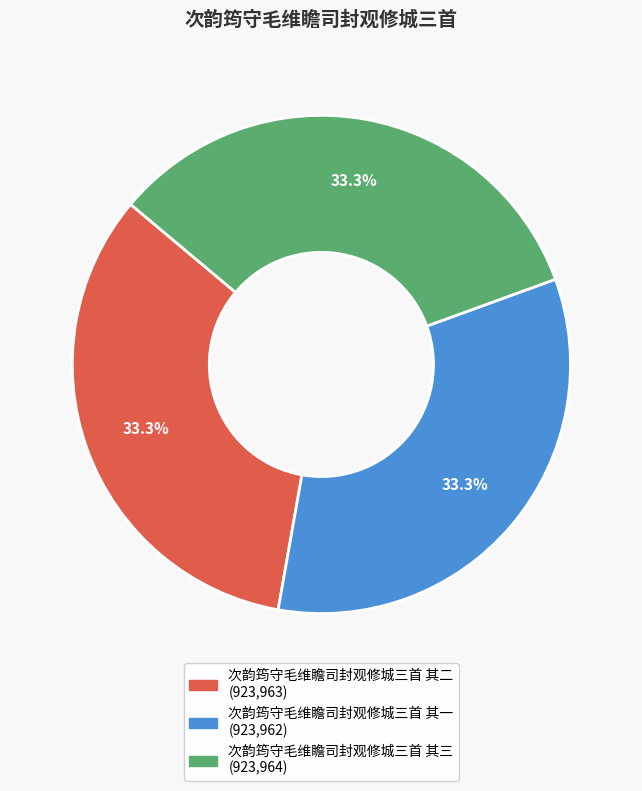

How many slices are in this pie chart?

3